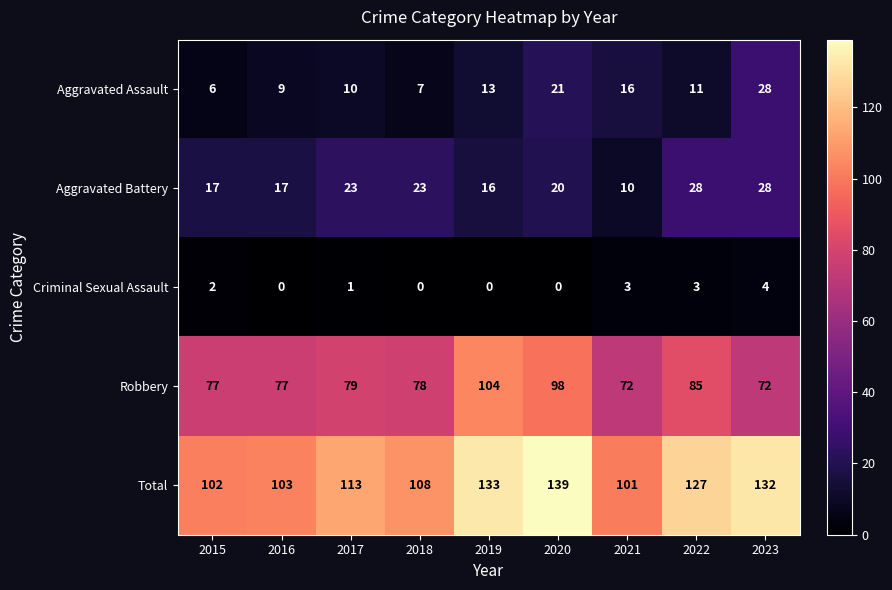

What is the sum of the Aggravated Assault values at 2021 and 2019?

29